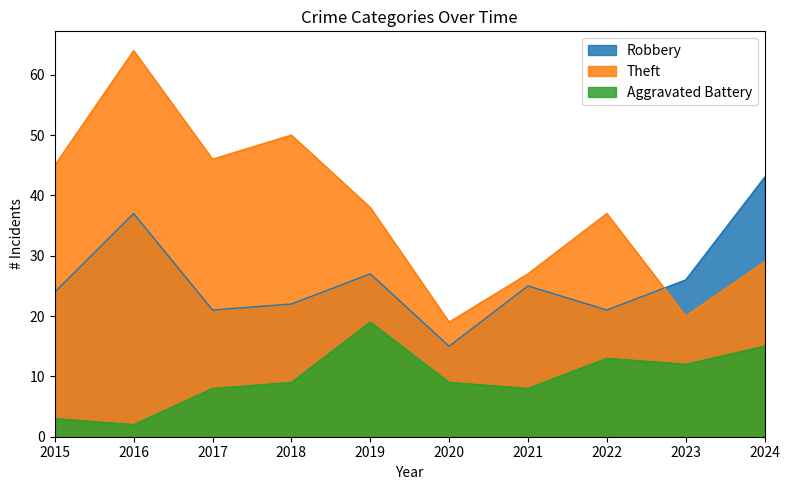

List the labels in order of Aggravated Battery value, smallest first.

2016, 2015, 2017, 2021, 2018, 2020, 2023, 2022, 2024, 2019